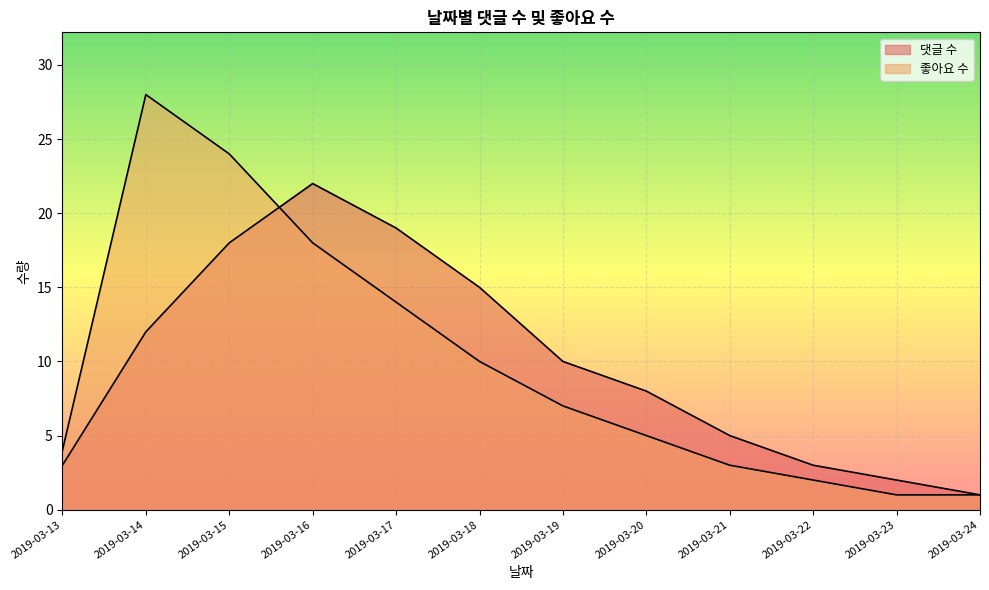

What is the average value of the 댓글 수 series?

10